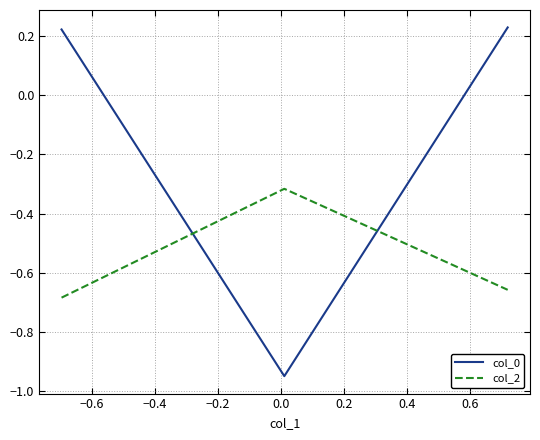

What is the average value of the col_2 series?

-0.6